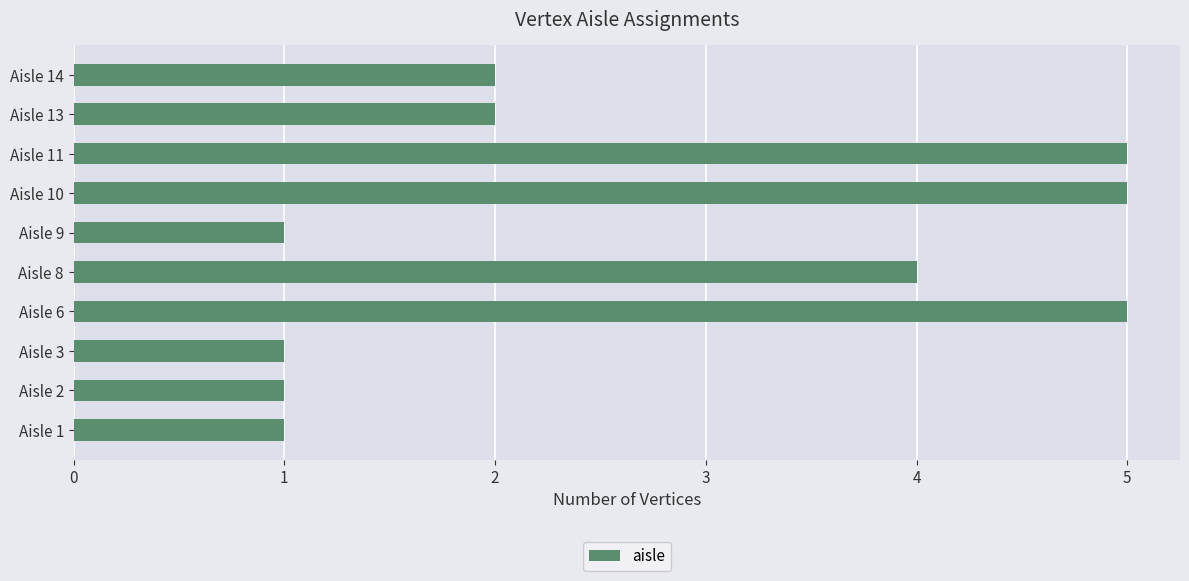

What is the maximum value shown in the chart?

5